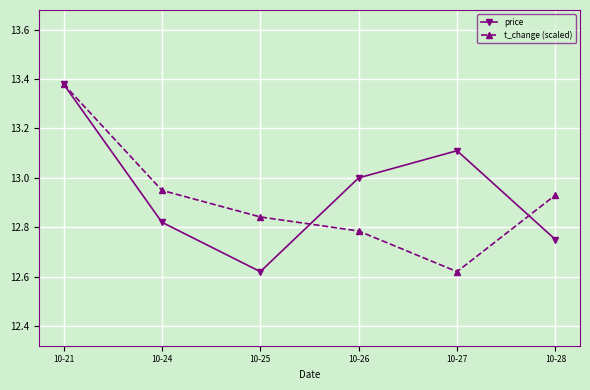

At which label does t_change (scaled) reach its peak?

10-21